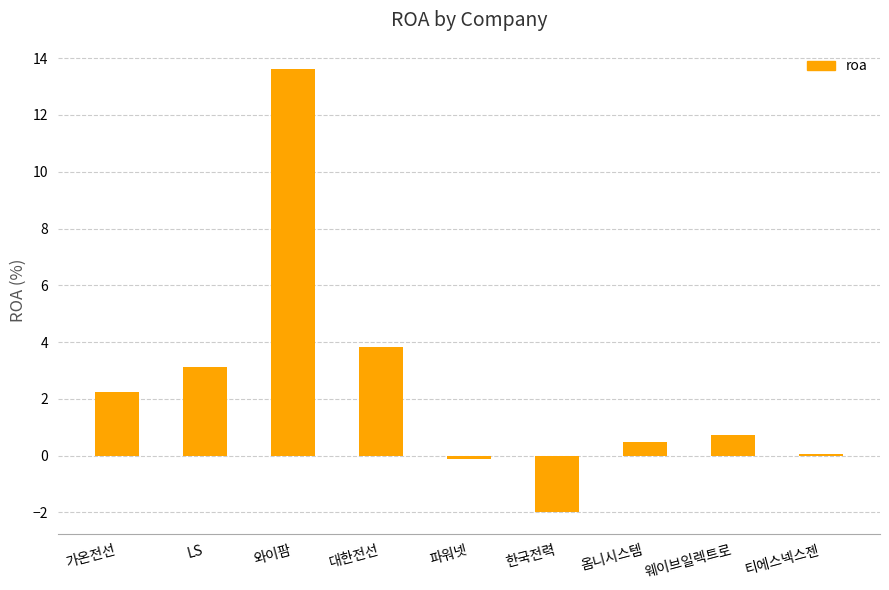

Is it true that the value at 대한전선 is 3.8?

True